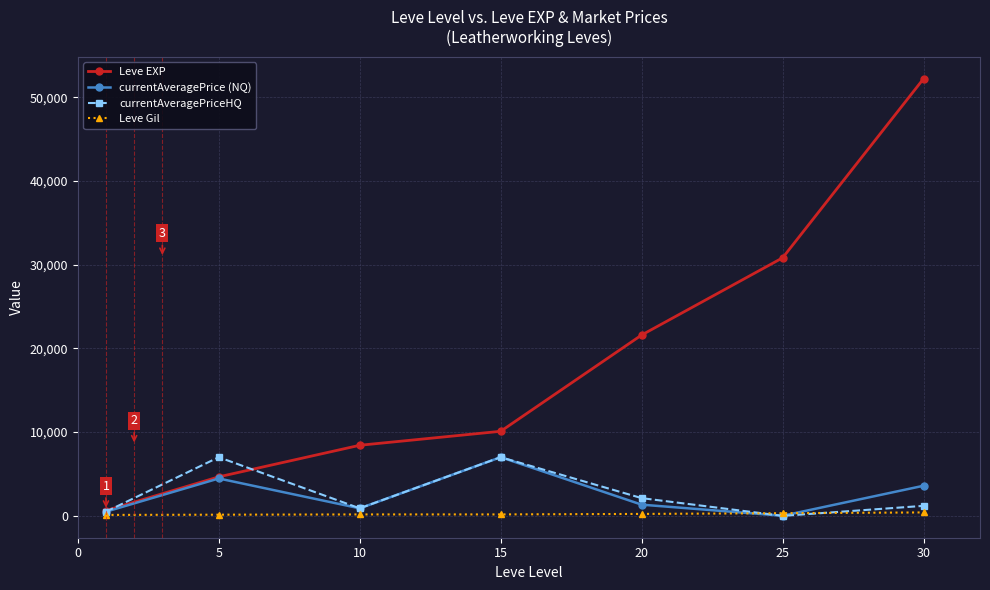

What is the value of the currentAveragePrice (NQ) point at the 4th from the left?

7007